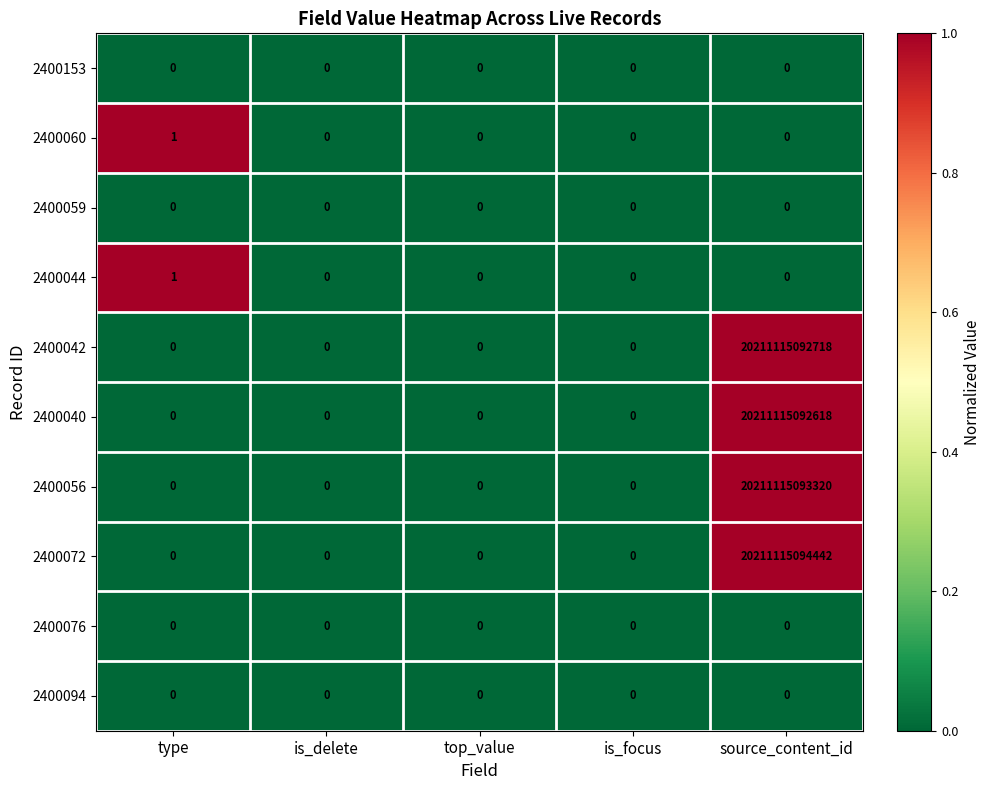

Which series has the largest range (max minus min)?

2400072